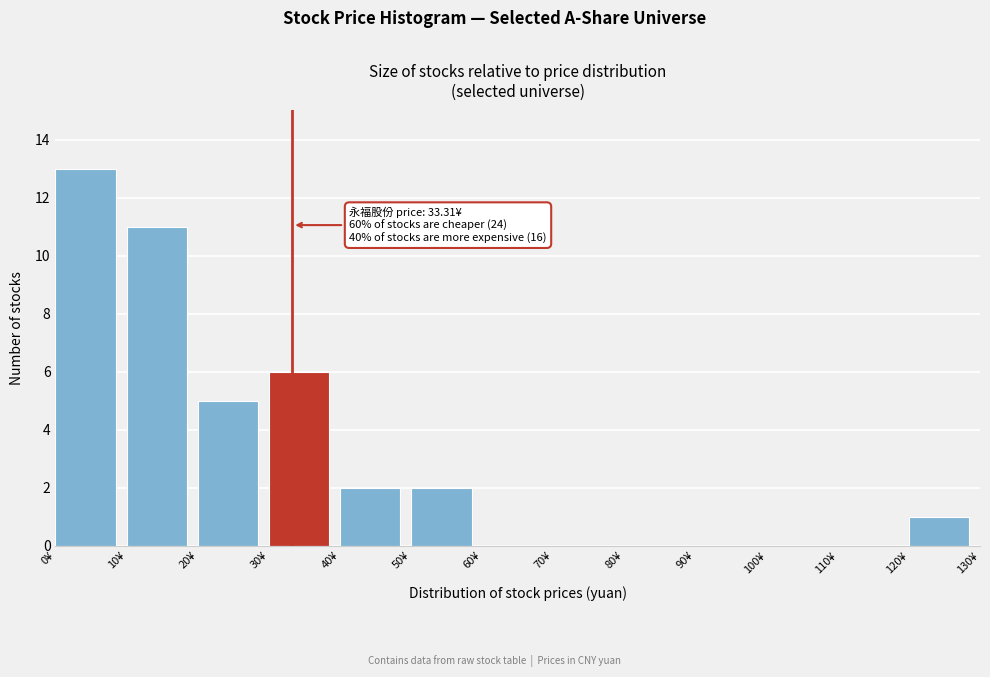

Over which range of the x-axis is the bar tallest?

0 to 10